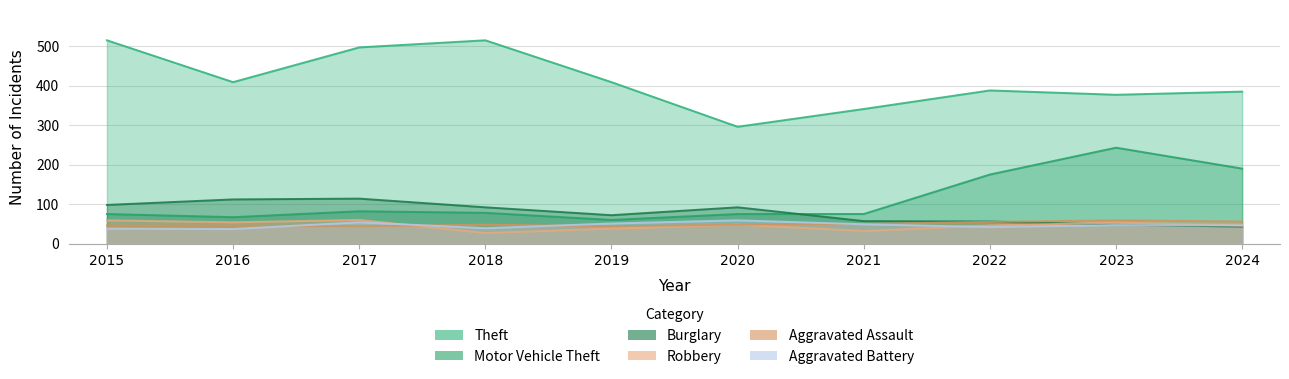

The value of Motor Vehicle Theft at 2023 is 114. True or false?

False